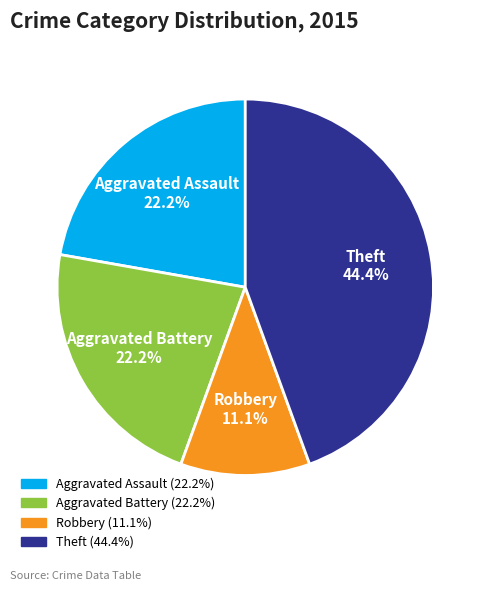

Is it true that Aggravated Battery is 22% of the pie?

True